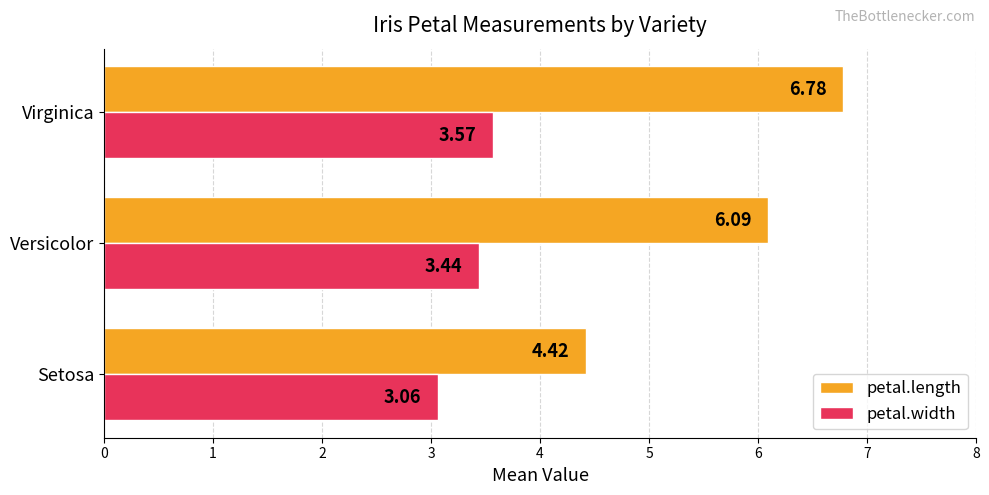

What is the spread (max minus min) of values at Virginica?

3.2